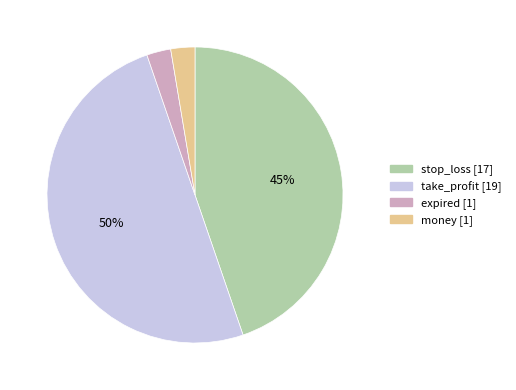

Between take_profit and money, which is larger?

take_profit